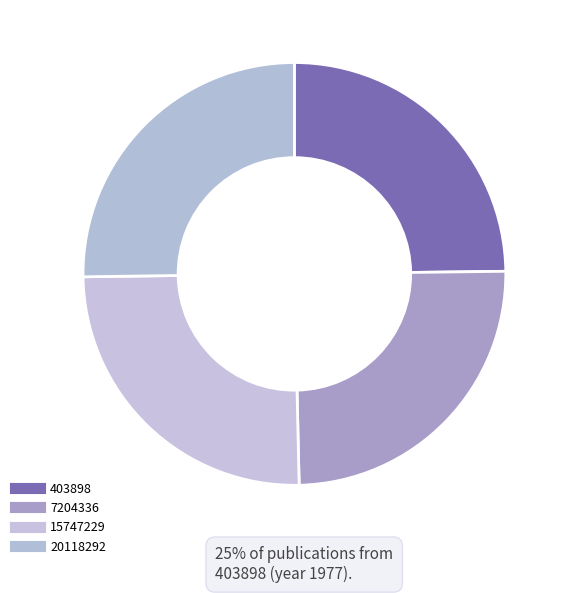

How many segments does this pie chart have?

4